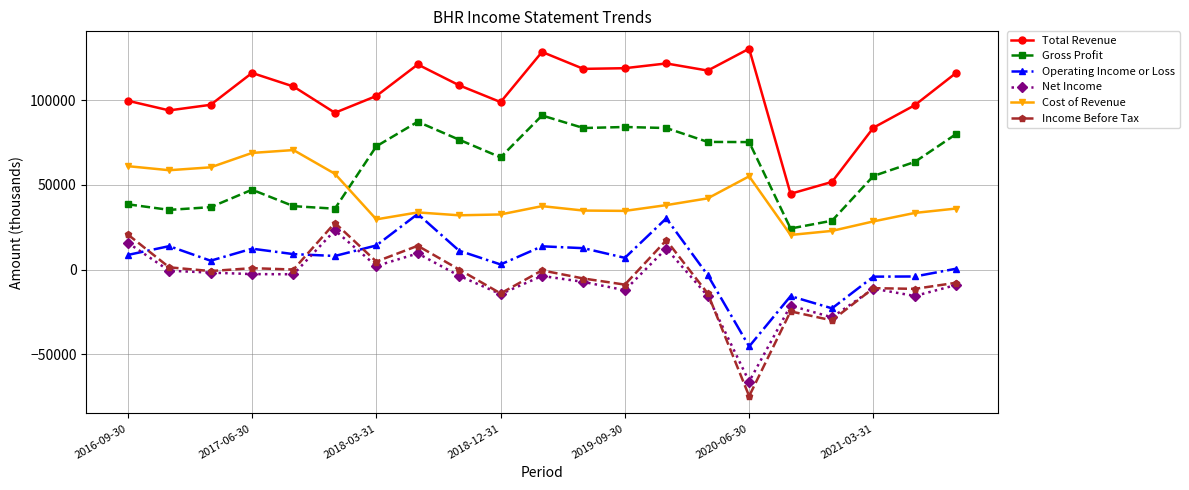

Which series ends up on top after the final intersection of Net Income and Operating Income or Loss?

Operating Income or Loss